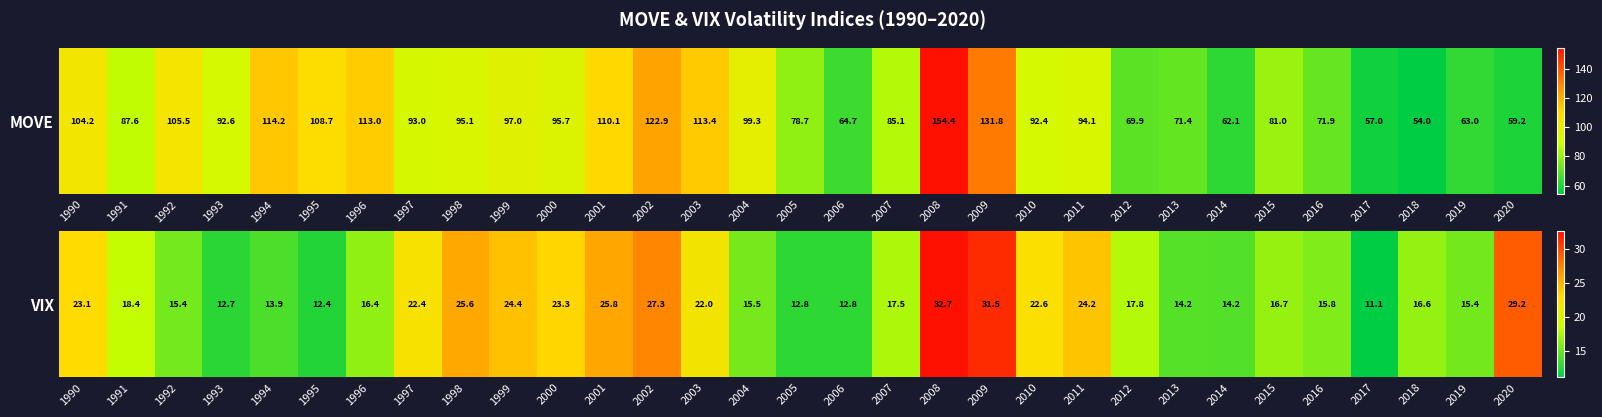

Rank the categories by value from lowest to highest.

2017, 1995, 1993, 2005, 2006, 1994, 2014, 2013, 2019, 1992, 2004, 2016, 1996, 2018, 2015, 2007, 2012, 1991, 2003, 1997, 2010, 1990, 2000, 2011, 1999, 1998, 2001, 2002, 2020, 2009, 2008